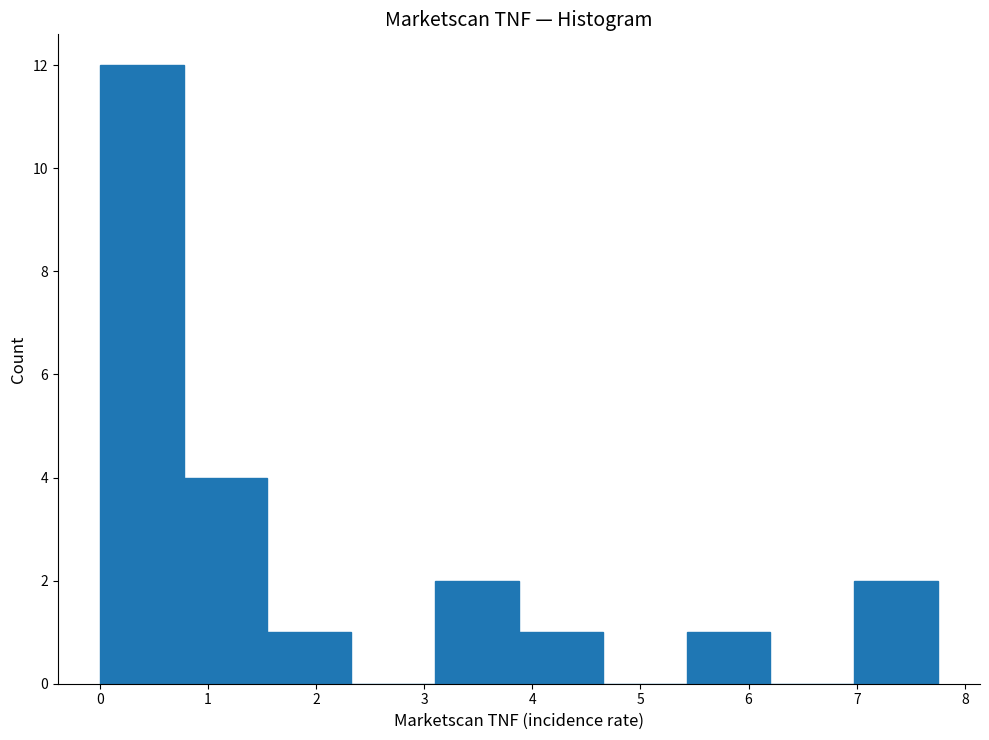

Reading left to right, transcribe this chart: for each bar, give the range it covers on the x-axis and its height. Neither the bar edges nor the heights are printed on the chart, so give them approximately, as read against the axes.

0.0 to 0.8: 12
0.8 to 1.6: 4
1.6 to 2.3: 1
2.3 to 3.1: 0
3.1 to 3.9: 2
3.9 to 4.7: 1
4.7 to 5.4: 0
5.4 to 6.2: 1
6.2 to 7.0: 0
7.0 to 7.8: 2